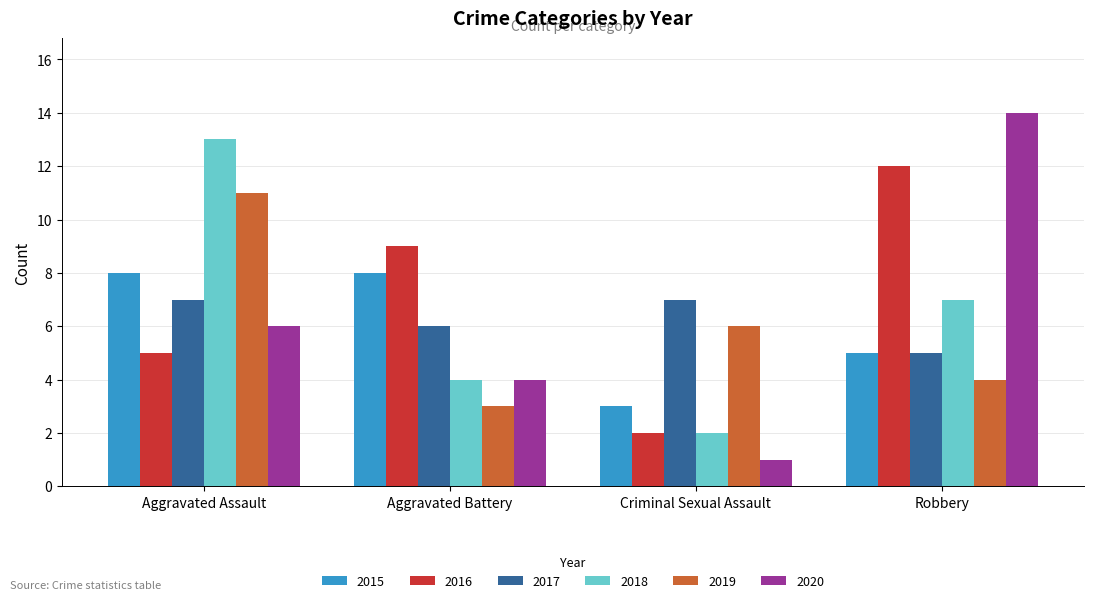

Reading right to left, transcribe all the data shown in this chart.

2015: Robbery=5	Criminal Sexual Assault=3	Aggravated Battery=8	Aggravated Assault=8
2016: Robbery=12	Criminal Sexual Assault=2	Aggravated Battery=9	Aggravated Assault=5
2017: Robbery=5	Criminal Sexual Assault=7	Aggravated Battery=6	Aggravated Assault=7
2018: Robbery=7	Criminal Sexual Assault=2	Aggravated Battery=4	Aggravated Assault=13
2019: Robbery=4	Criminal Sexual Assault=6	Aggravated Battery=3	Aggravated Assault=11
2020: Robbery=14	Criminal Sexual Assault=1	Aggravated Battery=4	Aggravated Assault=6